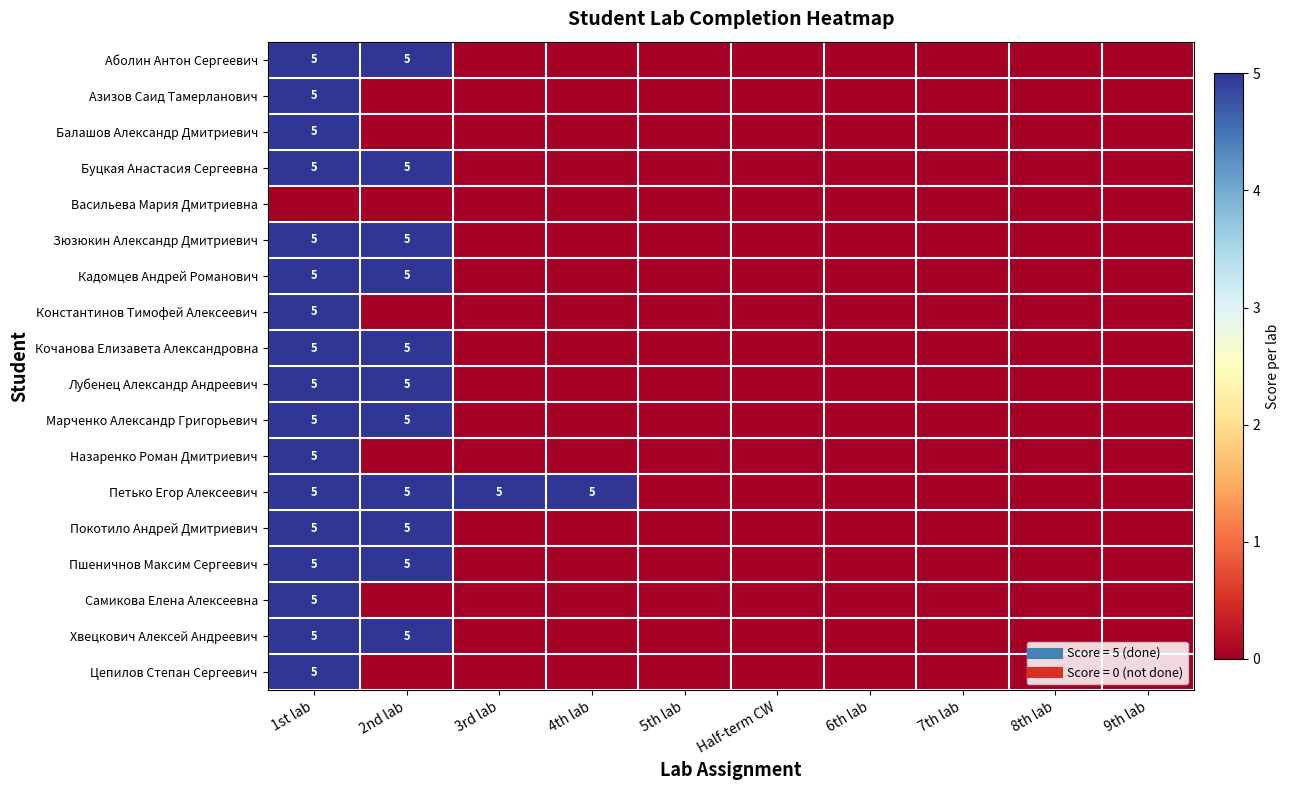

Is it true that Кадомцев Андрей Романович equals 5 at 2nd lab?

True